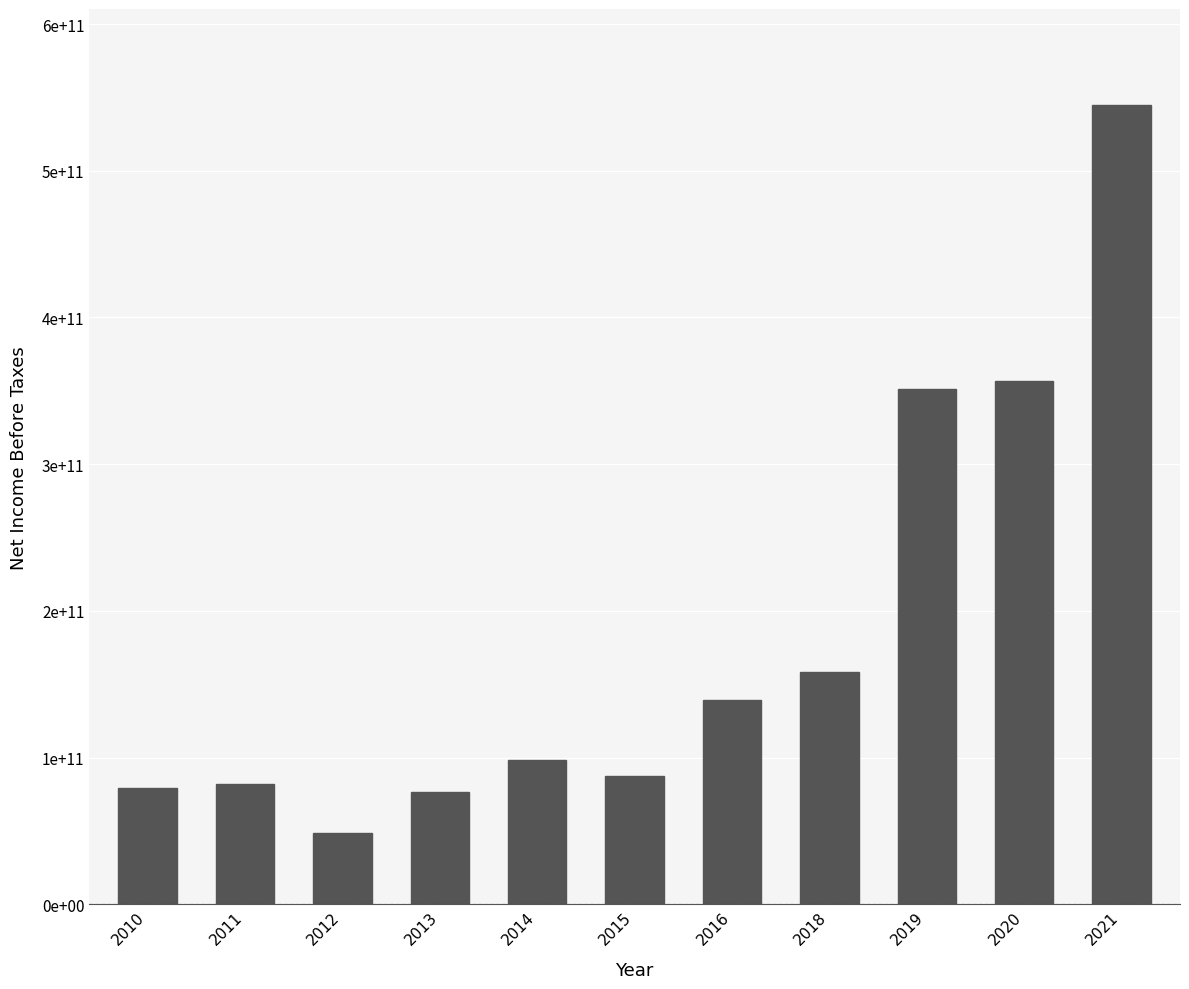

At which label is the value closest to 296844000000?

2019